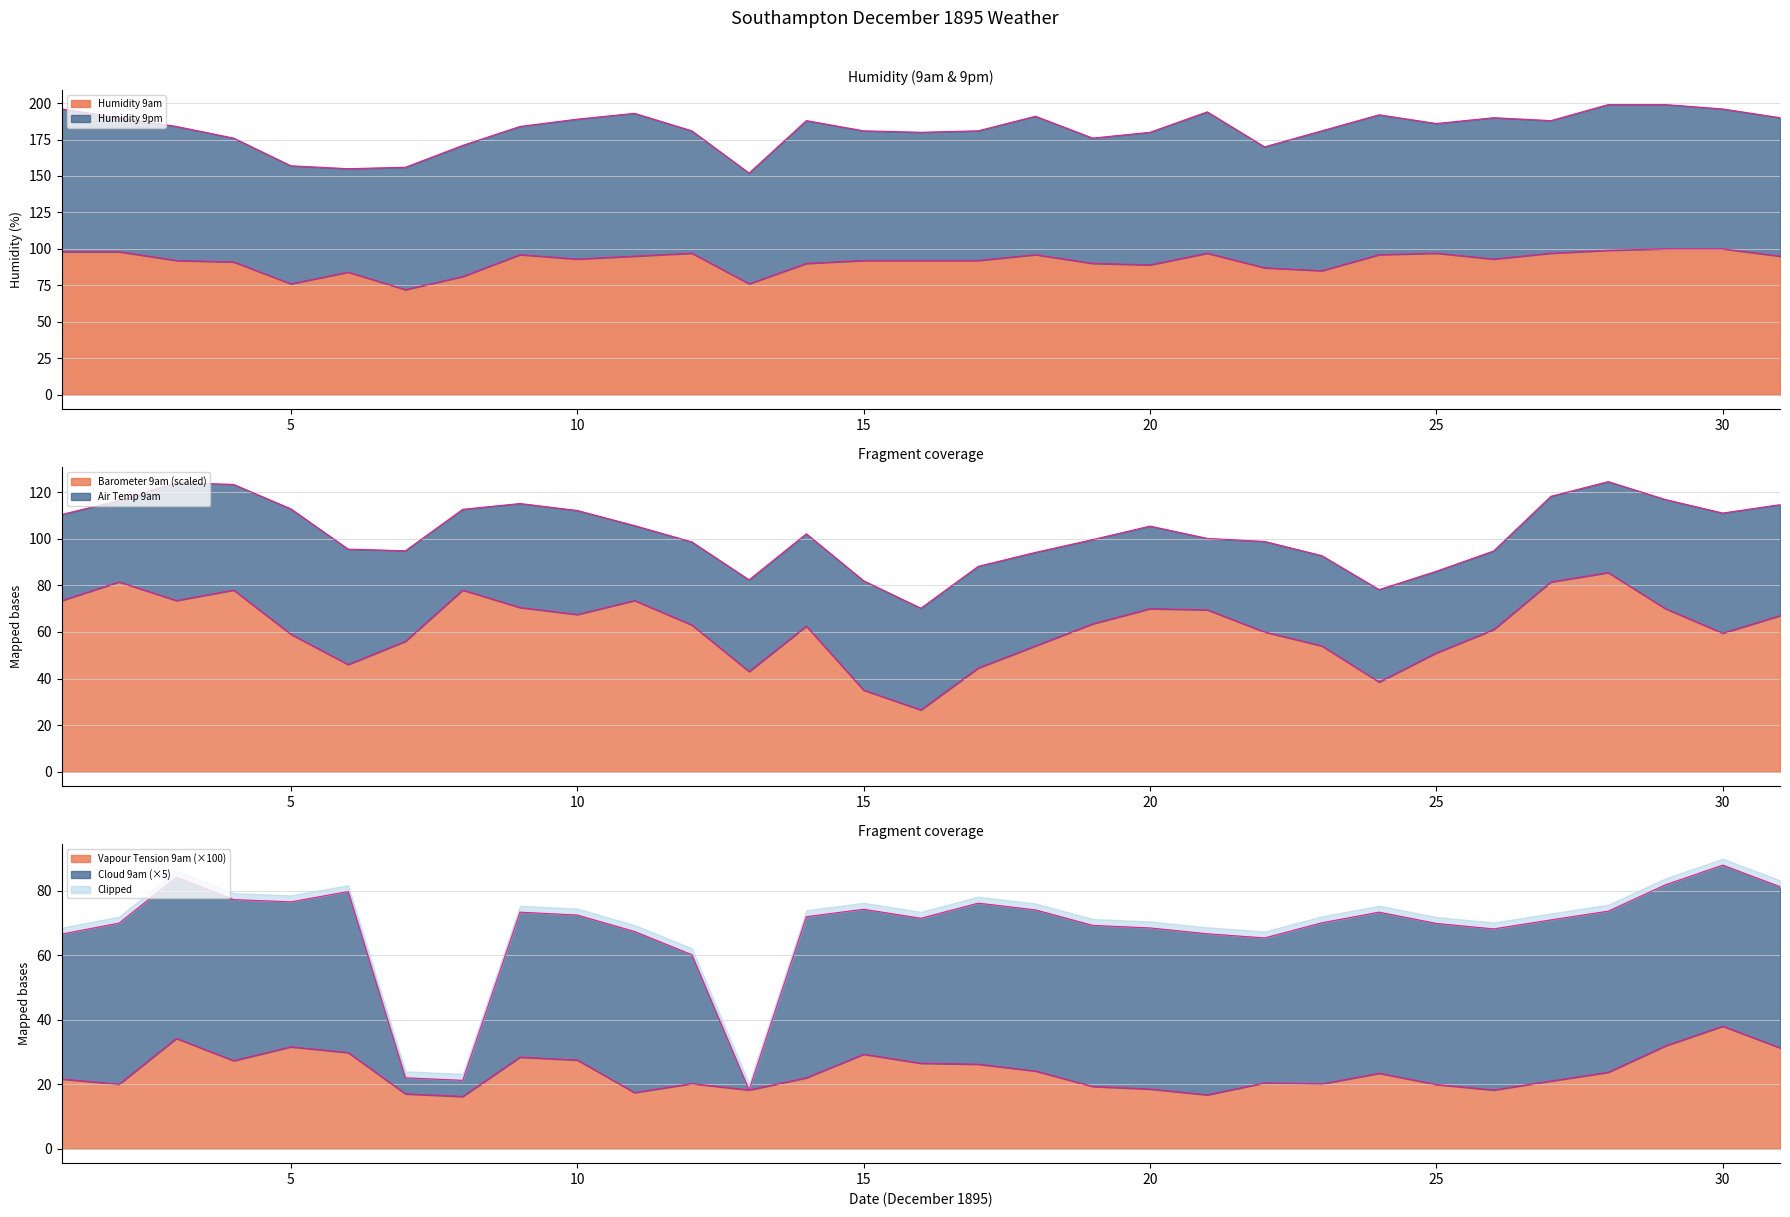

True or false: Barometer 9am has more than 2 points higher than both neighbors.

True